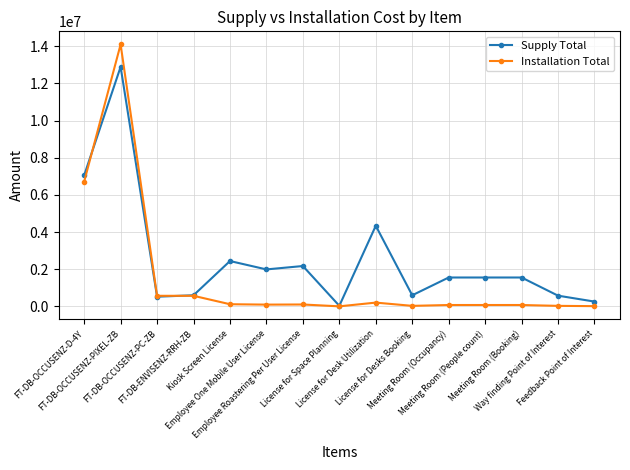

List the series in order of their overall mean, highest first.

Supply Total, Installation Total